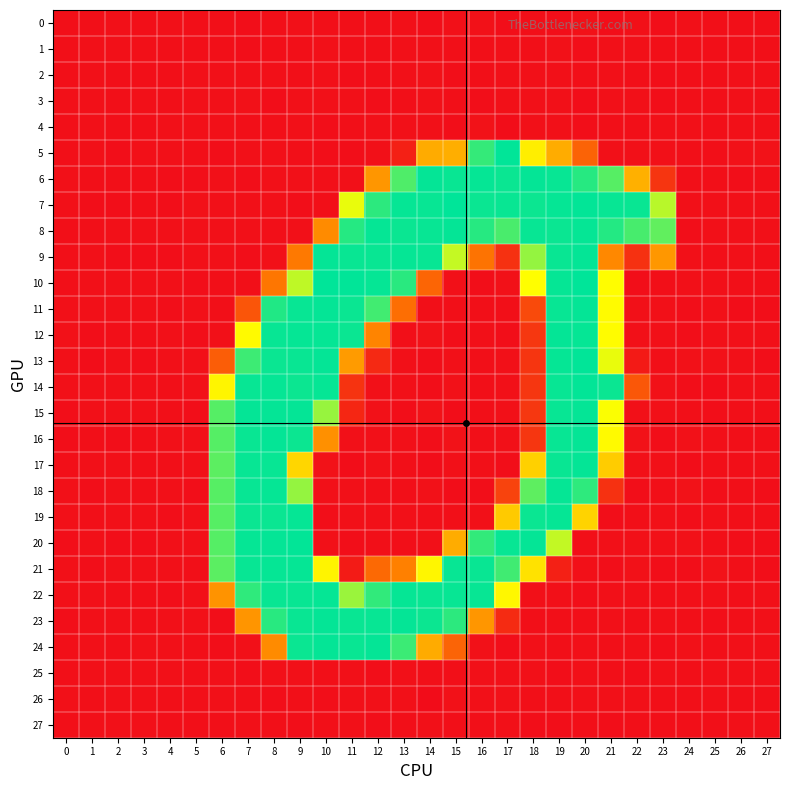

Reading left to right, extract all data points from this chart.

0: 0=-0.0	1=-0.1	2=0.1	3=-0.0	4=0.1	5=-0.2	6=-0.2	7=-0.6	8=-0.0	9=0.7	10=-0.3	11=-0.1	12=-0.1	13=0.8	14=-0.7	15=0.6	16=1.2	17=-1.1	18=-0.1	19=-0.7	20=1.4	21=-1.0	22=0.1	23=-0.5	24=0.2	25=-0.0	26=-0.1	27=-0.1
1: 0=-0.0	1=0.1	2=0.0	3=0.0	4=-0.0	5=-0.1	6=-0.2	7=-0.8	8=-0.4	9=-0.0	10=0.1	11=-0.1	12=-0.3	13=0.7	14=0.3	15=-0.1	16=0.0	17=0.4	18=-0.1	19=1.2	20=-0.8	21=0.3	22=1.0	23=-0.2	24=-0.0	25=-0.1	26=-0.0	27=0.0
2: 0=-0.0	1=0.1	2=-0.0	3=0.0	4=-0.0	5=0.1	6=0.1	7=0.5	8=0.4	9=-0.4	10=0.3	11=-1.0	12=0.0	13=0.2	14=1.3	15=-0.9	16=-0.2	17=0.6	18=0.2	19=0.5	20=-0.1	21=0.5	22=-0.3	23=-0.5	24=-0.1	25=-0.0	26=0.1	27=0.1
3: 0=0.1	1=0.1	2=-0.1	3=0.0	4=-0.1	5=0.1	6=0.6	7=1.1	8=-1.8	9=0.2	10=1.0	11=0.1	12=-0.5	13=-0.1	14=1.1	15=-0.4	16=-1.0	17=0.3	18=0.5	19=1.0	20=-1.7	21=0.5	22=1.0	23=-0.7	24=-0.1	25=-0.1	26=0.1	27=0.1
4: 0=-0.1	1=0.0	2=-0.2	3=-0.1	4=0.1	5=0.1	6=0.4	7=-0.0	8=-0.0	9=0.6	10=-0.5	11=-0.1	12=0.6	13=0.1	14=0.4	15=-0.7	16=1.5	17=-1.8	18=0.4	19=0.5	20=-0.5	21=-0.0	22=-0.4	23=0.0	24=0.2	25=-0.1	26=0.2	27=0.1
5: 0=-0.4	1=0.7	2=-0.7	3=0.2	4=0.5	5=-0.5	6=-0.5	7=0.7	8=0.1	9=-0.1	10=-0.5	11=-0.6	12=0.4	13=12.6	14=112.9	15=115.0	16=236.8	17=253.8	18=158.0	19=113.2	20=62.8	21=0.8	22=0.3	23=0.4	24=-0.0	25=-0.3	26=1.3	27=1.7
6: 0=0.2	1=-0.5	2=-0.2	3=-0.1	4=-0.8	5=-0.7	6=0.3	7=-0.6	8=0.0	9=0.4	10=-0.5	11=0.0	12=98.9	13=227.9	14=252.8	15=251.4	16=252.7	17=250.9	18=252.7	19=251.8	20=241.2	21=225.3	22=116.4	23=27.9	24=-0.1	25=-0.3	26=-0.5	27=-0.0
7: 0=0.7	1=-1.0	2=-0.5	3=-0.3	4=-0.6	5=1.1	6=0.6	7=0.8	8=0.5	9=-0.8	10=-0.0	11=176.2	12=239.5	13=252.6	14=251.9	15=254.3	16=251.2	17=251.6	18=250.7	19=252.4	20=253.7	21=252.1	22=251.5	23=192.8	24=0.7	25=0.0	26=0.7	27=0.0
8: 0=-0.3	1=-0.1	2=1.0	3=0.0	4=0.3	5=0.1	6=0.3	7=0.6	8=-0.4	9=0.4	10=91.8	11=241.8	12=252.5	13=250.9	14=252.1	15=253.2	16=241.3	17=229.7	18=252.2	19=251.2	20=252.5	21=242.3	22=230.2	23=221.9	24=-0.7	25=0.2	26=0.9	27=0.2
9: 0=-0.1	1=0.7	2=-0.8	3=-0.8	4=-0.7	5=0.4	6=0.5	7=-1.3	8=1.0	9=79.2	10=253.1	11=251.6	12=251.5	13=252.3	14=251.8	15=188.9	16=74.8	17=25.1	18=204.6	19=251.6	20=253.0	21=89.0	22=25.5	23=99.1	24=0.4	25=-0.0	26=0.3	27=-0.4
10: 0=-0.4	1=0.4	2=0.5	3=0.8	4=0.3	5=-0.8	6=-0.3	7=-0.2	8=76.4	9=190.9	10=254.4	11=253.8	12=252.7	13=240.7	14=63.5	15=0.4	16=-0.9	17=1.2	18=168.7	19=252.4	20=254.8	21=168.3	22=-0.6	23=-0.3	24=0.2	25=0.4	26=-0.3	27=0.0
11: 0=0.3	1=0.1	2=0.2	3=0.2	4=-0.6	5=0.7	6=-0.3	7=51.9	8=243.3	9=252.1	10=253.0	11=251.1	12=232.6	13=70.8	14=-0.2	15=-0.4	16=-0.0	17=-0.5	18=43.8	19=252.1	20=252.8	21=166.6	22=0.4	23=0.4	24=-0.7	25=0.5	26=-1.6	27=-1.2
12: 0=1.4	1=-0.7	2=-0.1	3=-0.2	4=0.2	5=-0.8	6=0.8	7=166.1	8=251.9	9=252.6	10=252.3	11=251.0	12=86.5	13=-0.2	14=2.1	15=-1.2	16=0.4	17=-1.2	18=29.2	19=252.8	20=252.4	21=167.2	22=0.2	23=0.7	24=-1.0	25=0.6	26=0.7	27=0.9
13: 0=0.7	1=-1.8	2=0.7	3=-0.9	4=0.4	5=0.3	6=57.9	7=233.9	8=251.2	9=251.5	10=253.0	11=102.4	12=18.7	13=0.2	14=-0.9	15=0.2	16=-0.3	17=0.6	18=28.2	19=252.5	20=254.3	21=175.9	22=7.9	23=-0.0	24=1.2	25=1.2	26=0.2	27=-0.8
14: 0=0.5	1=0.2	2=0.1	3=0.4	4=-0.2	5=0.8	6=162.4	7=252.0	8=252.7	9=250.6	10=252.3	11=26.6	12=0.3	13=0.4	14=-1.0	15=1.1	16=-0.4	17=0.7	18=28.7	19=252.2	20=253.3	21=250.9	22=53.4	23=1.3	24=-0.7	25=-1.7	26=0.8	27=0.9
15: 0=-1.0	1=0.9	2=0.5	3=0.6	4=-0.1	5=-0.7	6=225.9	7=253.2	8=253.1	9=253.0	10=203.5	11=16.8	12=1.5	13=-1.1	14=1.6	15=-1.7	16=-0.4	17=0.3	18=29.6	19=252.2	20=252.9	21=169.9	22=0.2	23=0.6	24=-0.2	25=-0.8	26=-0.3	27=-0.1
16: 0=-0.8	1=-0.2	2=-1.5	3=-0.2	4=0.1	5=0.6	6=225.7	7=251.5	8=252.8	9=250.7	10=94.6	11=0.3	12=0.1	13=0.2	14=-1.1	15=1.8	16=-0.1	17=0.1	18=28.9	19=252.2	20=253.0	21=166.1	22=1.5	23=-1.1	24=1.1	25=1.0	26=-0.1	27=-0.3
17: 0=-0.5	1=0.9	2=0.1	3=-0.2	4=-0.0	5=0.4	6=223.5	7=252.1	8=252.0	9=141.9	10=1.8	11=-1.5	12=1.0	13=-0.3	14=-1.6	15=0.7	16=0.4	17=-1.0	18=138.0	19=251.7	20=252.9	21=134.8	22=0.4	23=0.2	24=-1.8	25=-0.2	26=-0.1	27=0.8
18: 0=0.1	1=-0.8	2=0.6	3=-0.2	4=0.3	5=-1.0	6=225.6	7=252.0	8=252.4	9=204.7	10=0.2	11=0.8	12=-0.2	13=-0.4	14=1.1	15=-1.8	16=-0.7	17=38.8	18=223.1	19=252.5	20=238.9	21=25.4	22=-1.3	23=-0.1	24=1.7	25=-0.6	26=-0.3	27=-0.6
19: 0=0.6	1=-0.2	2=0.3	3=0.8	4=-1.2	5=1.0	6=225.3	7=250.9	8=250.8	9=252.7	10=-0.5	11=0.5	12=0.1	13=0.7	14=-0.1	15=-0.2	16=0.6	17=133.9	18=250.8	19=252.5	20=140.0	21=-0.5	22=-0.1	23=0.1	24=-1.3	25=0.2	26=-0.2	27=-0.1
20: 0=-0.6	1=0.3	2=-0.9	3=-0.9	4=1.0	5=0.1	6=225.9	7=252.5	8=252.8	9=253.4	10=0.3	11=-1.0	12=-0.2	13=-0.3	14=0.9	15=113.2	16=237.5	17=252.2	18=252.8	19=189.1	20=-0.1	21=0.5	22=0.3	23=0.1	24=1.3	25=-0.3	26=-1.1	27=-1.3
21: 0=0.7	1=-0.6	2=0.1	3=0.4	4=0.7	5=-0.0	6=224.0	7=251.8	8=252.3	9=252.4	10=161.5	11=8.8	12=66.6	13=84.4	14=162.9	15=251.9	16=251.5	17=232.7	18=150.0	19=13.0	20=0.2	21=-0.9	22=1.1	23=-0.9	24=-1.3	25=1.8	26=-0.4	27=-0.8
22: 0=0.2	1=0.7	2=-0.0	3=-0.3	4=-0.9	5=0.6	6=96.9	7=238.2	8=251.7	9=251.3	10=252.6	11=202.7	12=237.9	13=252.5	14=251.5	15=252.0	16=252.0	17=163.7	18=0.4	19=0.5	20=-1.0	21=0.9	22=0.2	23=-0.2	24=0.0	25=0.3	26=-0.1	27=0.9
23: 0=-0.9	1=0.7	2=0.3	3=-0.4	4=0.3	5=0.3	6=-0.5	7=98.1	8=240.7	9=251.4	10=252.8	11=251.6	12=252.2	13=253.1	14=250.3	15=239.3	16=98.7	17=20.2	18=-0.3	19=-0.3	20=-0.1	21=0.4	22=-0.0	23=0.1	24=-0.3	25=-0.9	26=-0.2	27=0.5
24: 0=-0.3	1=0.1	2=-0.4	3=1.2	4=0.1	5=-0.4	6=-0.5	7=0.9	8=91.8	9=251.2	10=252.9	11=251.5	12=252.9	13=234.5	14=112.9	15=62.9	16=1.5	17=-0.7	18=0.2	19=-0.1	20=0.2	21=-0.1	22=0.7	23=-0.6	24=1.3	25=-0.2	26=0.2	27=0.3
25: 0=-0.2	1=0.0	2=0.1	3=0.0	4=0.2	5=-0.1	6=0.8	7=-1.1	8=0.6	9=0.5	10=0.0	11=1.0	12=-1.1	13=0.8	14=-0.0	15=-0.4	16=0.4	17=0.0	18=0.2	19=-1.1	20=0.1	21=-0.3	22=-1.1	23=0.7	24=-0.0	25=0.0	26=0.0	27=0.0
26: 0=0.0	1=-0.1	2=0.2	3=0.0	4=-0.1	5=-0.3	6=0.8	7=-0.1	8=-0.5	9=-0.0	10=-0.6	11=0.5	12=0.5	13=1.0	14=-2.5	15=1.2	16=0.4	17=1.2	18=-0.2	19=-0.2	20=0.5	21=0.3	22=0.2	23=-0.2	24=-0.0	25=0.1	26=-0.3	27=-0.3
27: 0=-0.0	1=0.0	2=0.0	3=0.0	4=-0.0	5=-0.0	6=-0.2	7=0.4	8=-0.1	9=-0.5	10=-0.1	11=0.1	12=-0.9	13=-0.5	14=0.6	15=-0.4	16=-0.2	17=0.7	18=-0.8	19=-0.5	20=-0.2	21=-0.8	22=-0.4	23=-0.1	24=-0.0	25=0.0	26=0.0	27=0.0